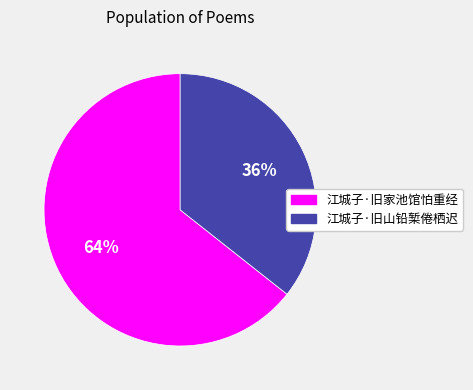

Do 江城子·旧山铅椠倦栖迟 and 江城子·旧家池馆怕重经 together represent more than half of the pie?

Yes